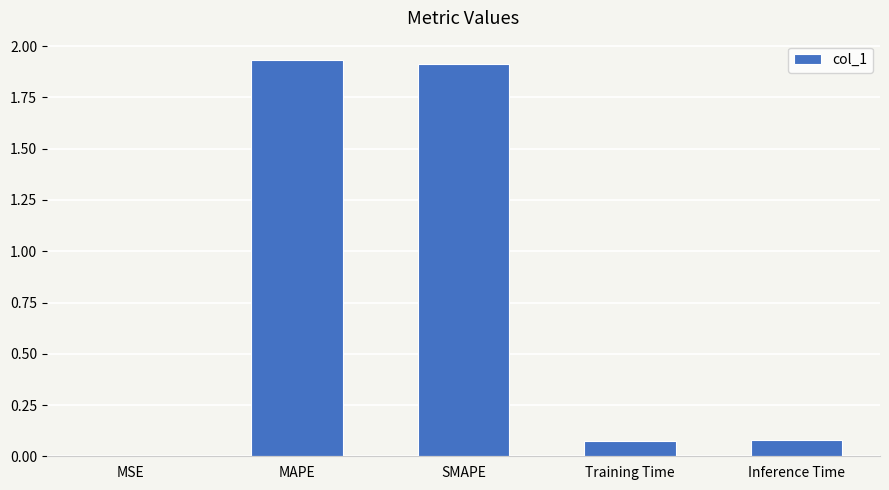

What is the sum of the values at MAPE and Training Time?

2.0